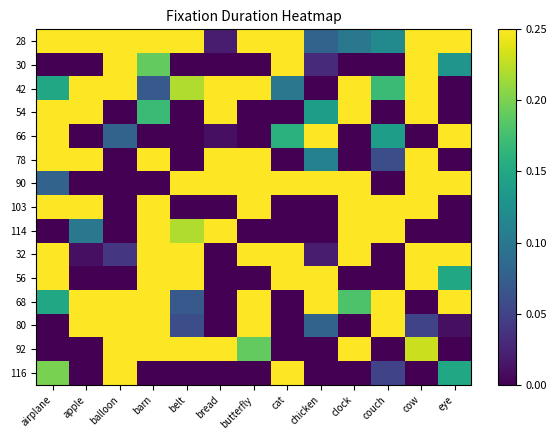

At how many categories does at least one series exceed 0?

13